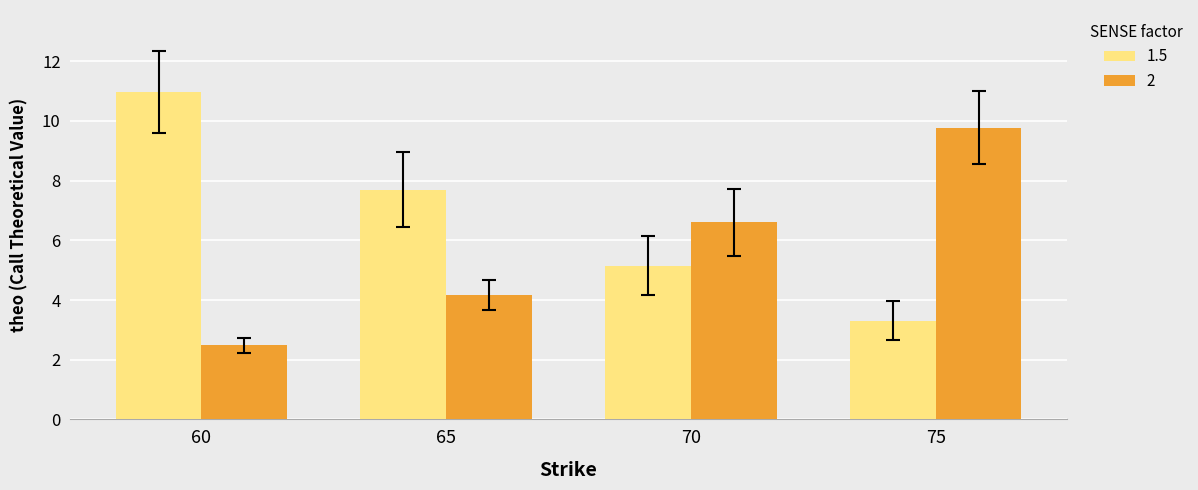

What is the difference between the highest and lowest values at 60?

8.5